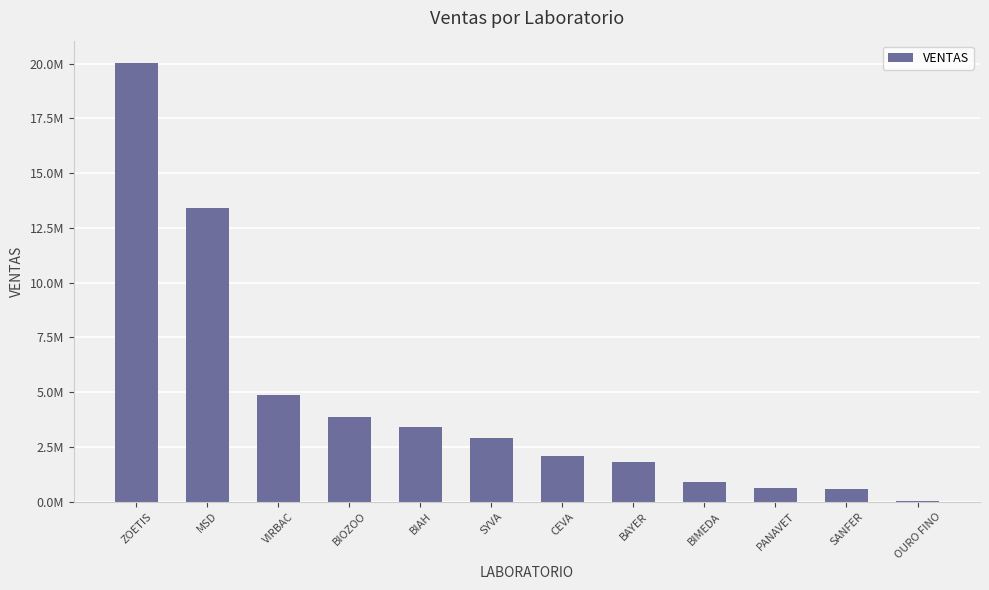

Rank the categories by value from lowest to highest.

OURO FINO, SANFER, PANAVET, BIMEDA, BAYER, CEVA, SYVA, BIAH, BIOZOO, VIRBAC, MSD, ZOETIS